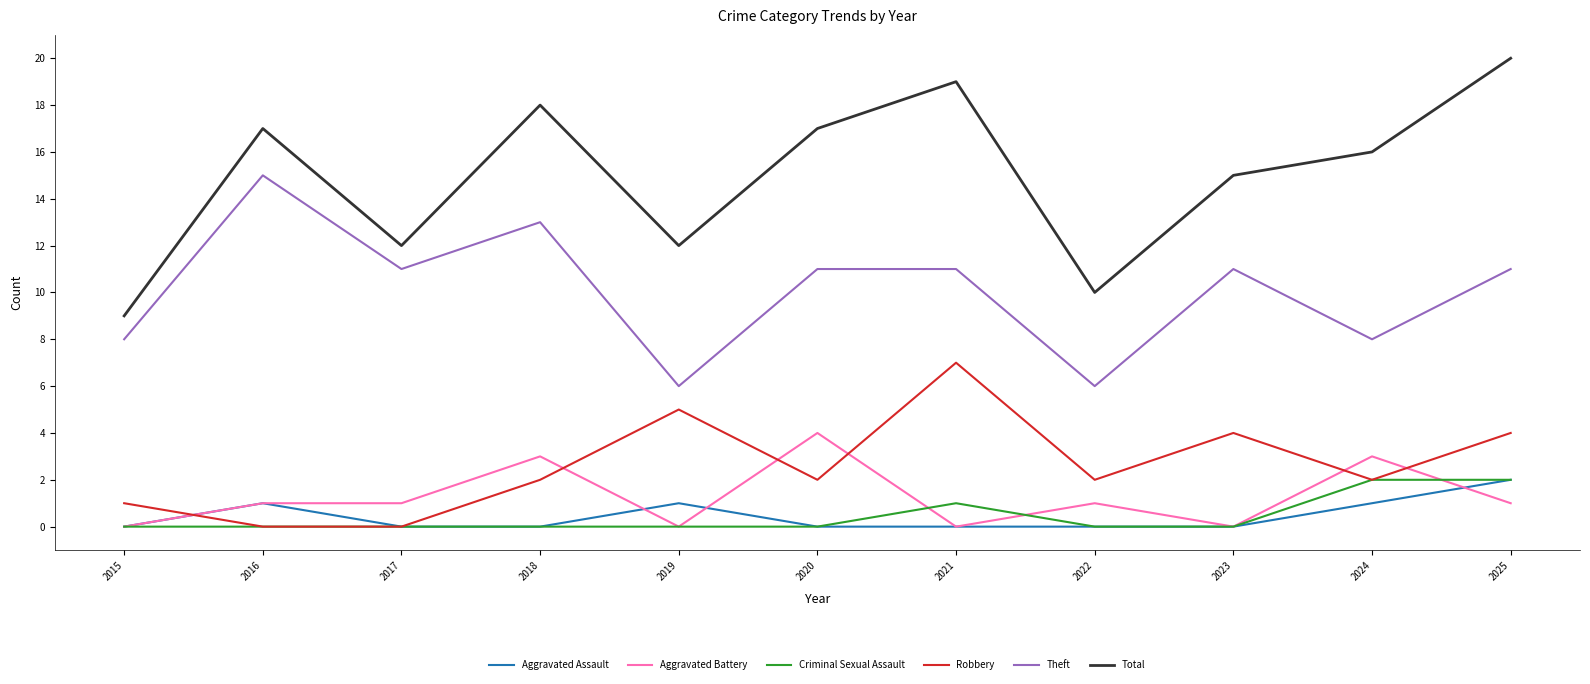

What is the average value of the Total series?

15